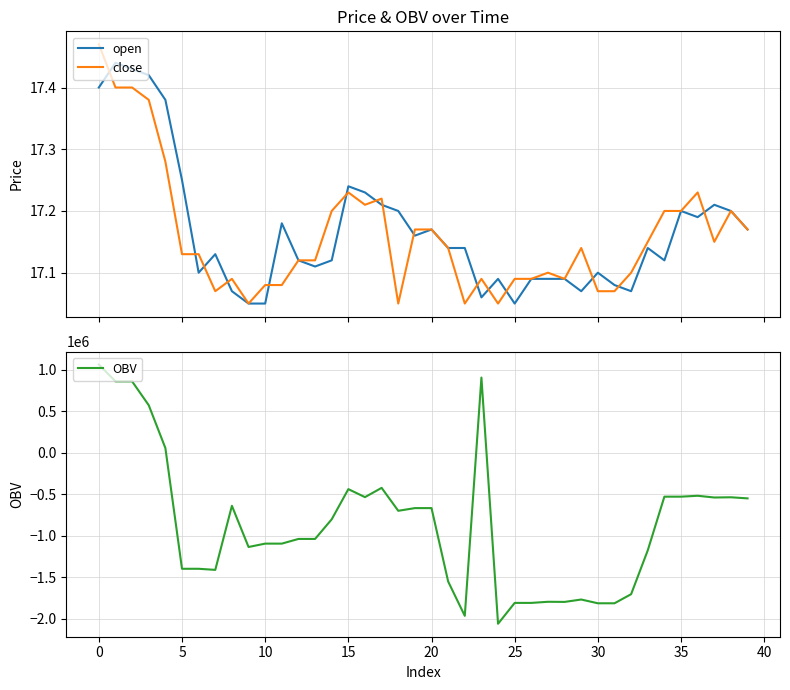

How many intersections are there between close and OBV?

3